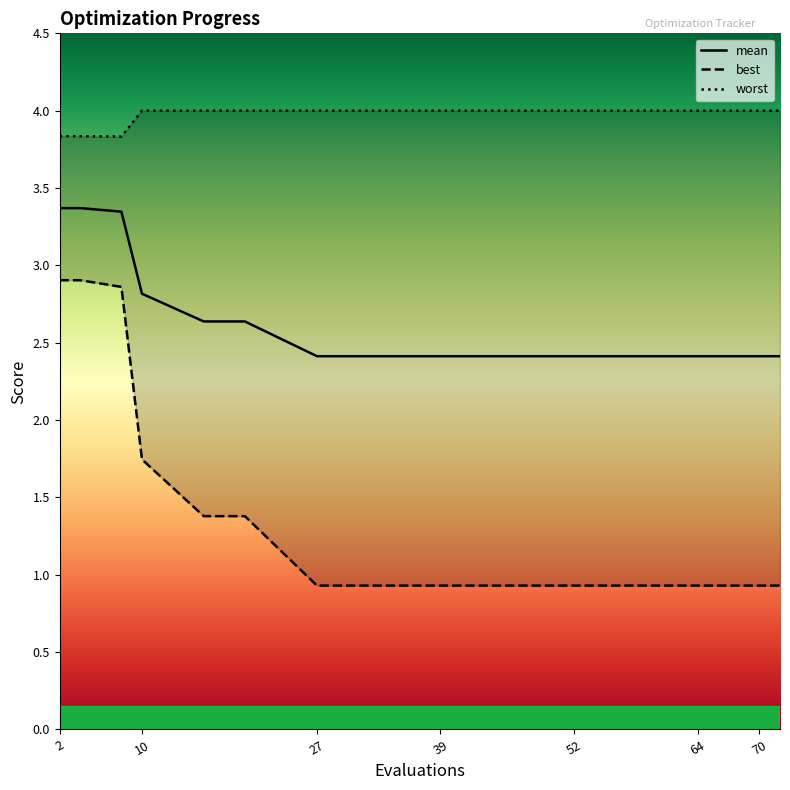

At which category is the sum across all series the highest?

2